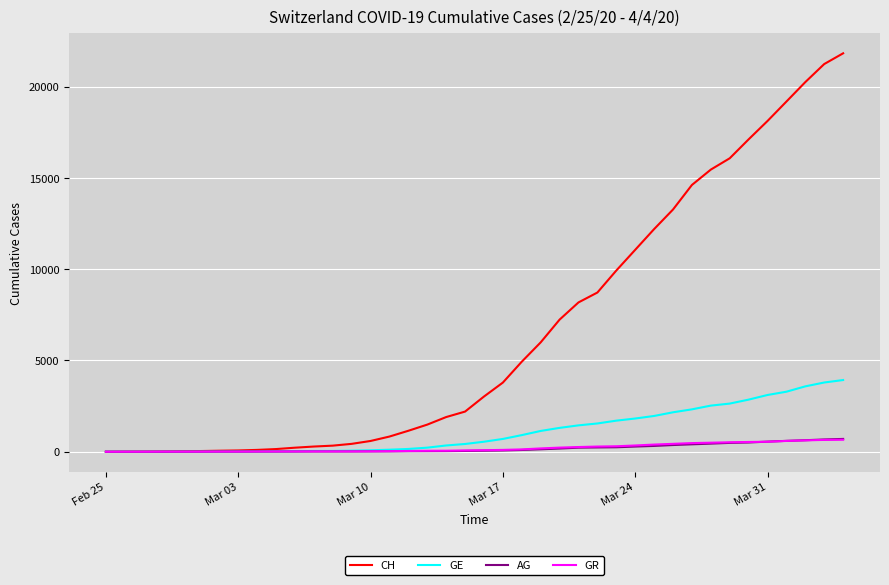

What is the maximum value shown in the chart?

21827